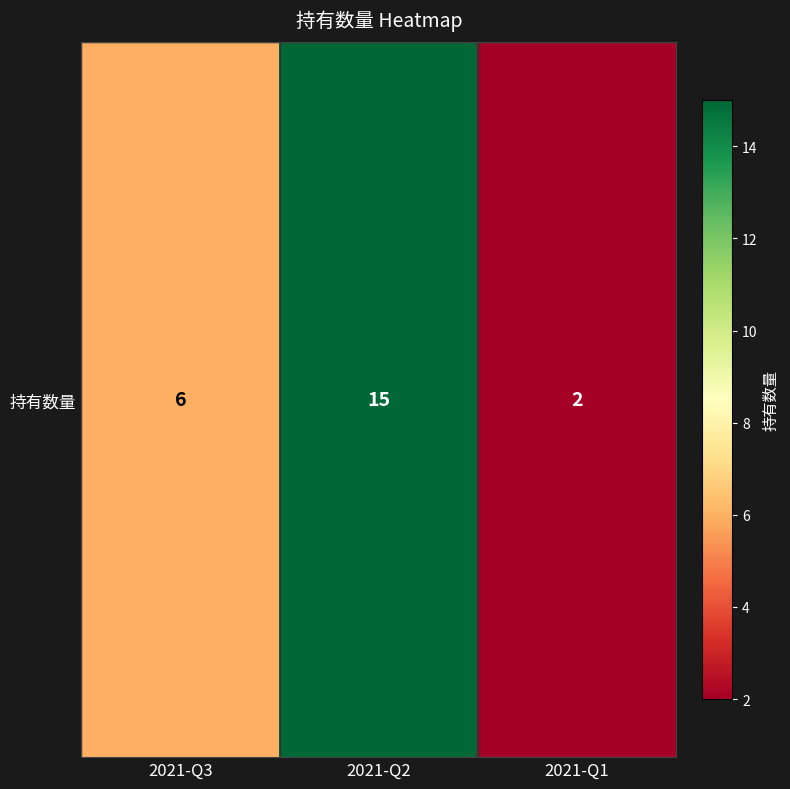

The value at 2021-Q3 is 6. True or false?

True